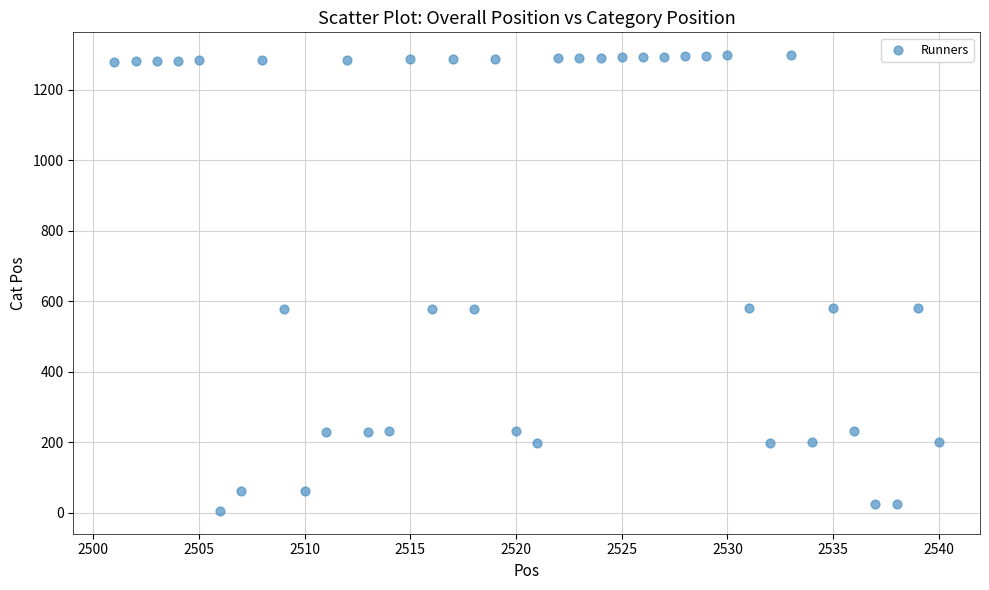

What is the range of Y values (max minus min)?

1294